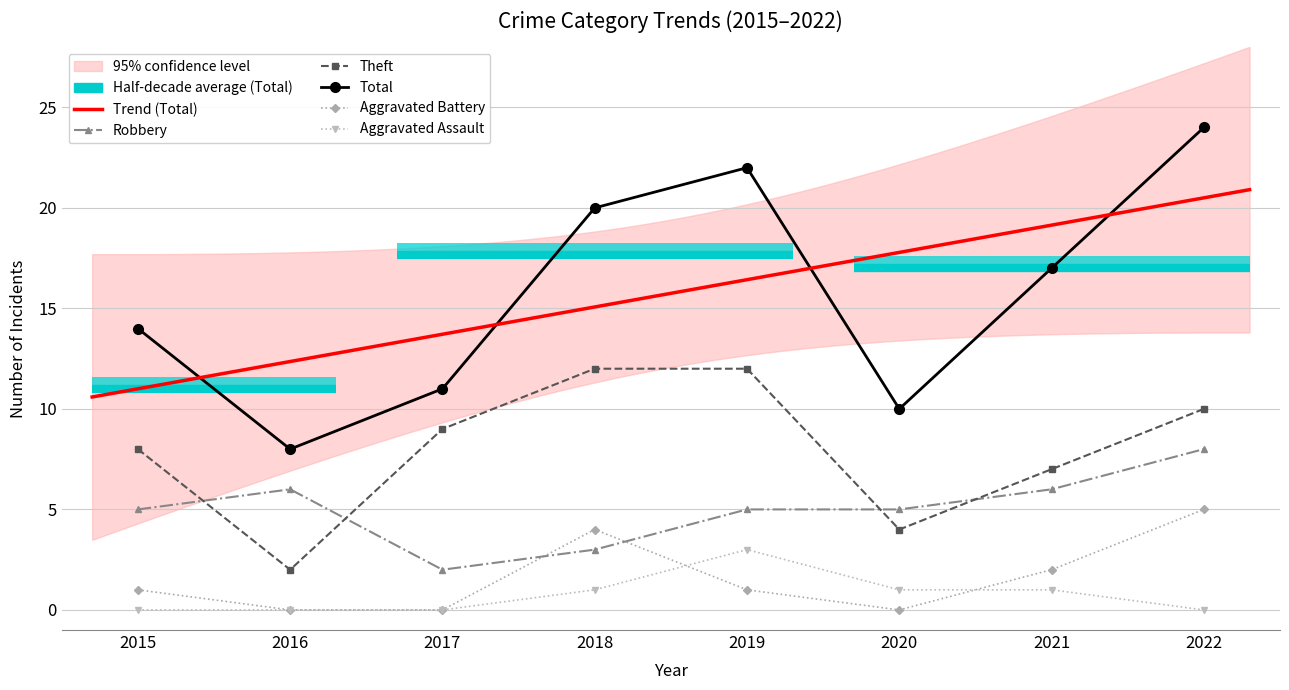

True or false: Total has a value of 22 at 2019.

True